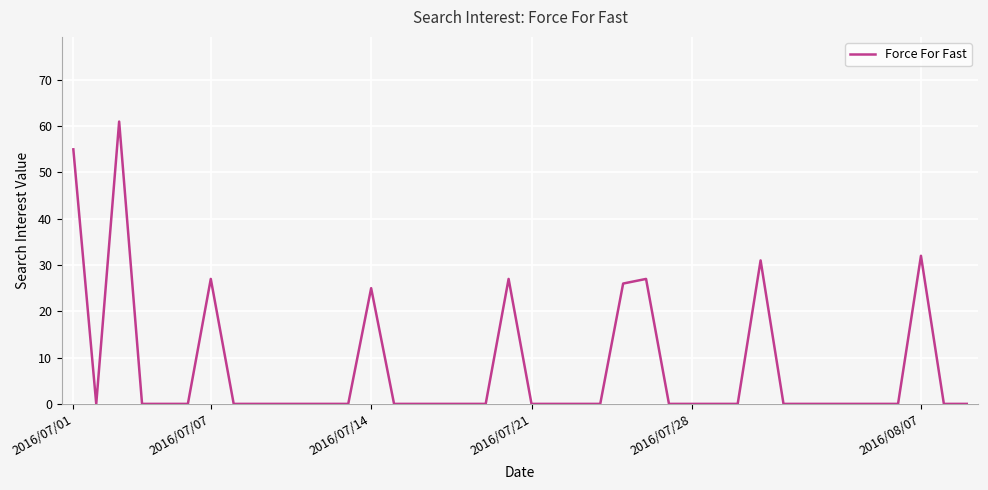

What is the maximum value shown in the chart?

61